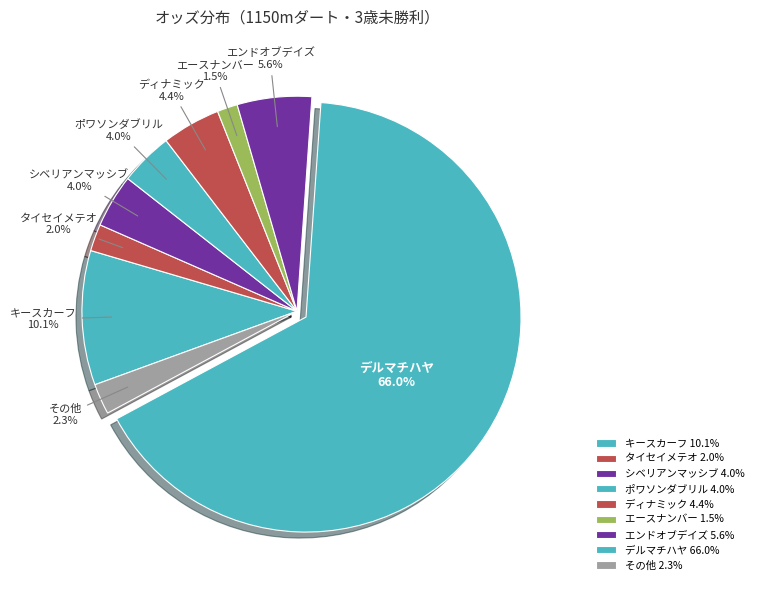

Which has a higher value, エースナンバー or キースカーフ?

キースカーフ